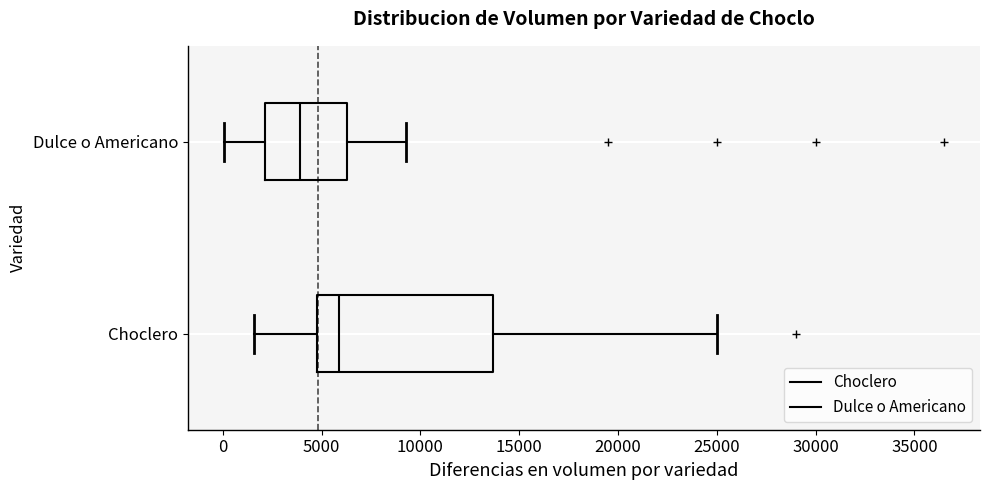

Which box has the furthest to the left median line?

Dulce o Americano